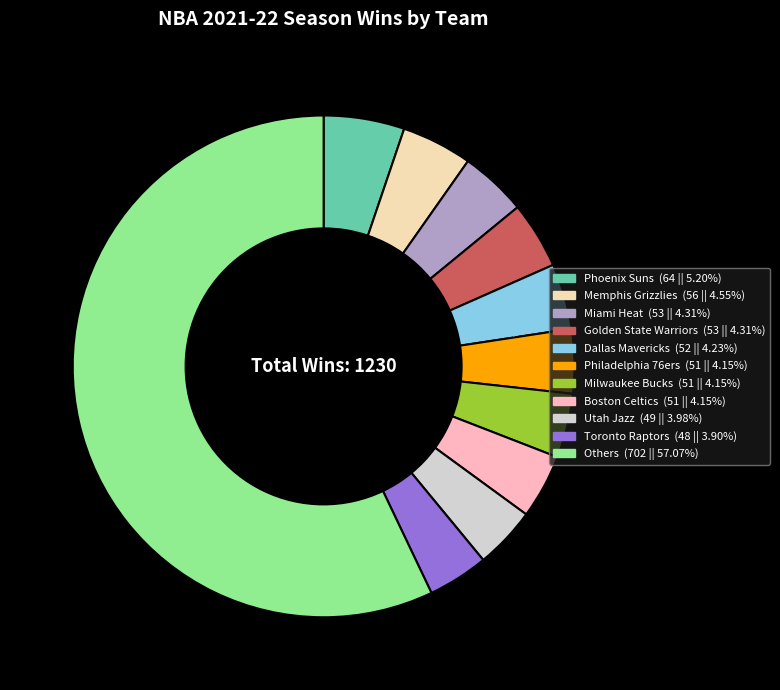

Does any single category account for the majority?

Yes